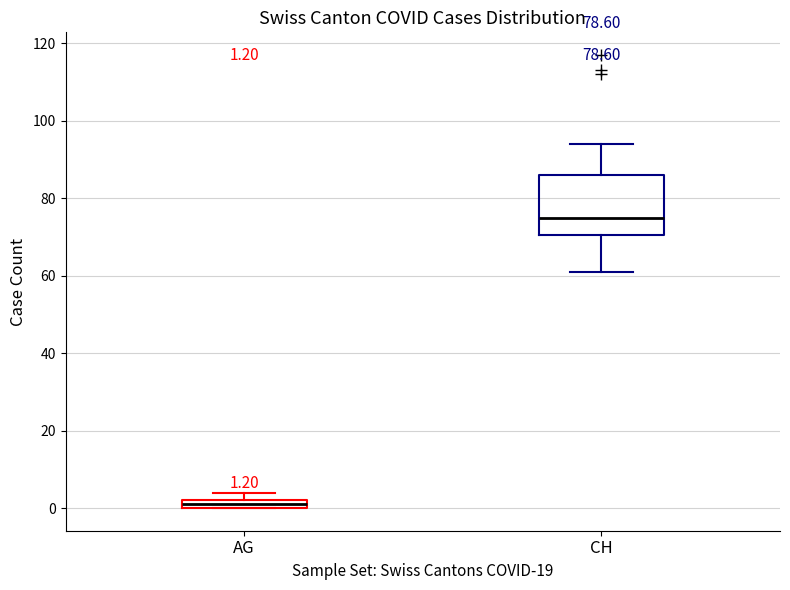

Which box has the highest median line?

CH